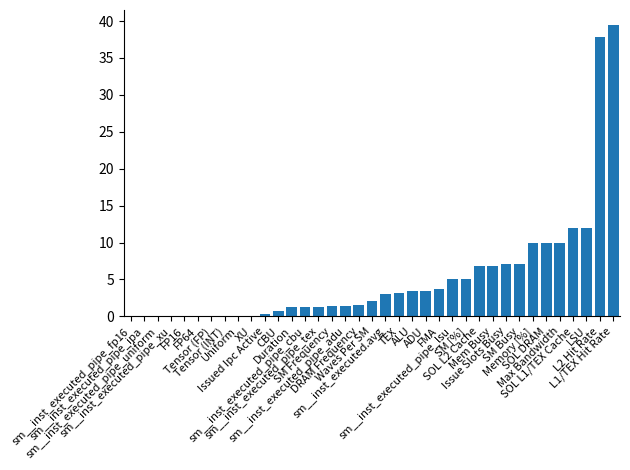

Between SM Frequency and L1/TEX Hit Rate, which is larger?

L1/TEX Hit Rate